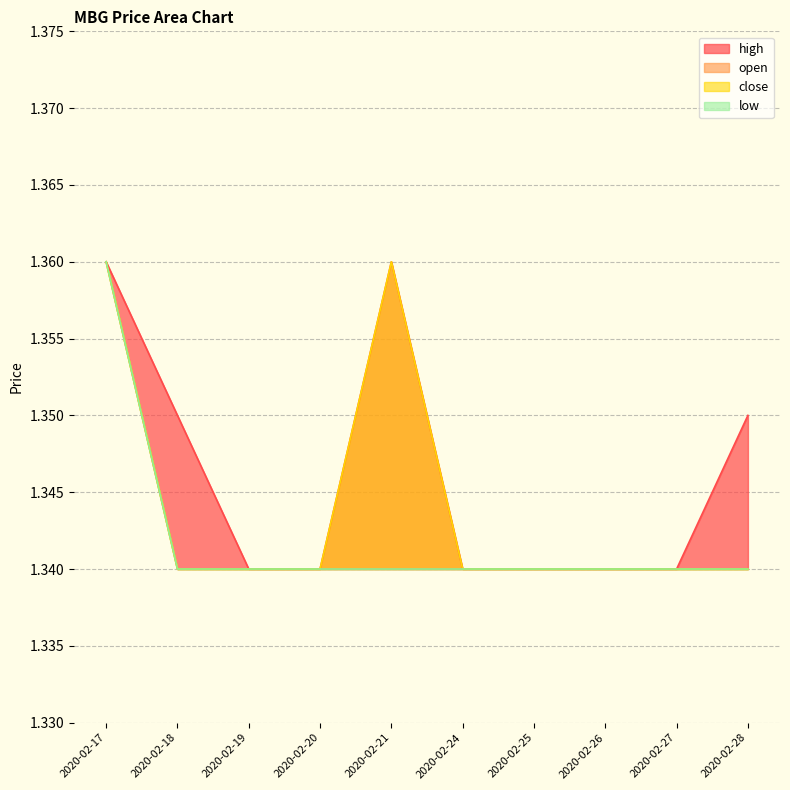

List the series in order of their peak value, highest first.

high, open, close, low